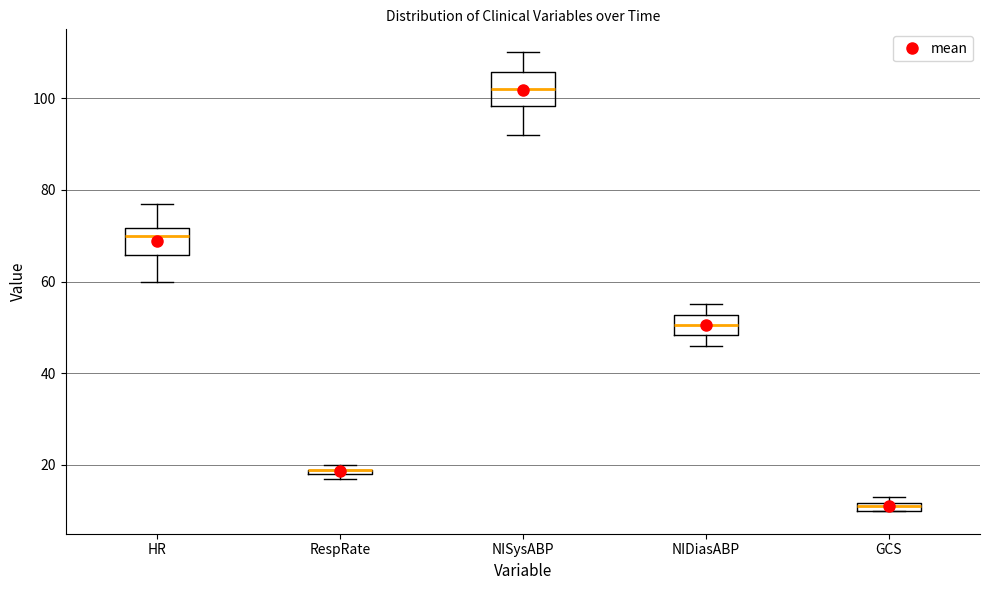

Where is the lower edge of the box for RespRate on the y-axis? The values are not printed on the chart, so give them approximately, as read against the axis.

18